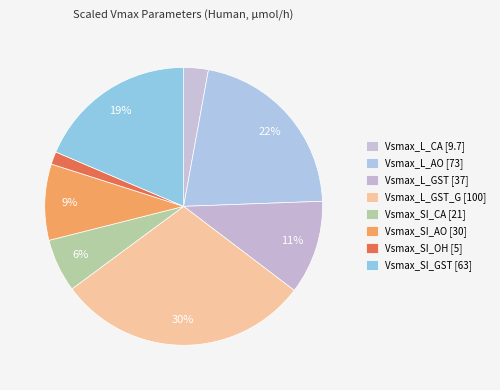

Count the number of slices in the pie.

8